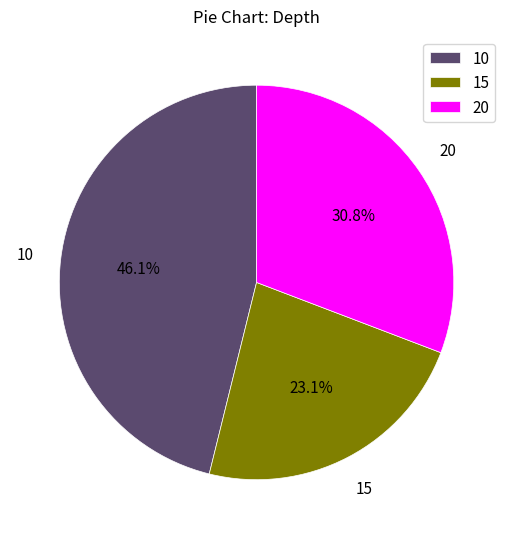

Which category has the smallest portion of the pie?

15